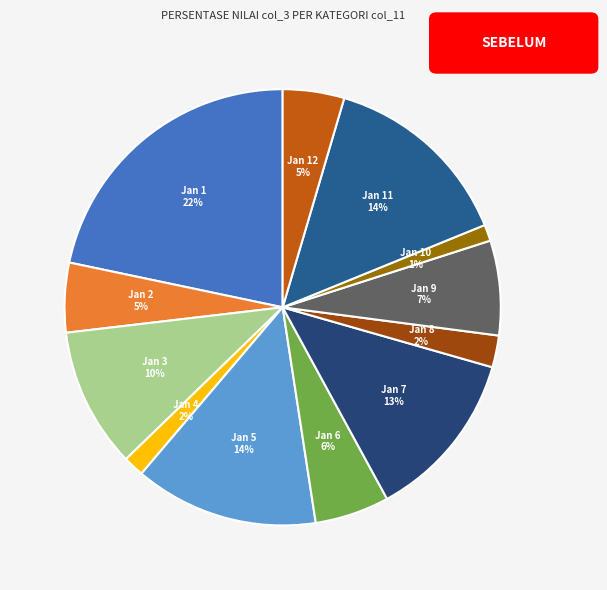

How many segments does this pie chart have?

12